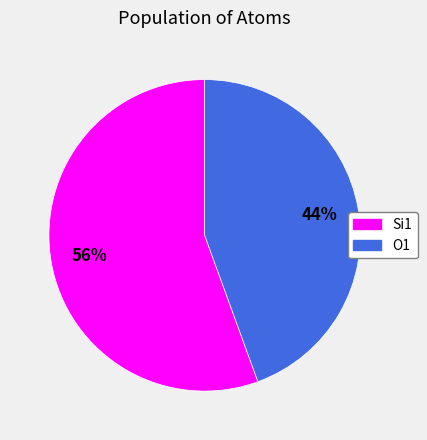

What is the smallest slice in the pie chart?

O1